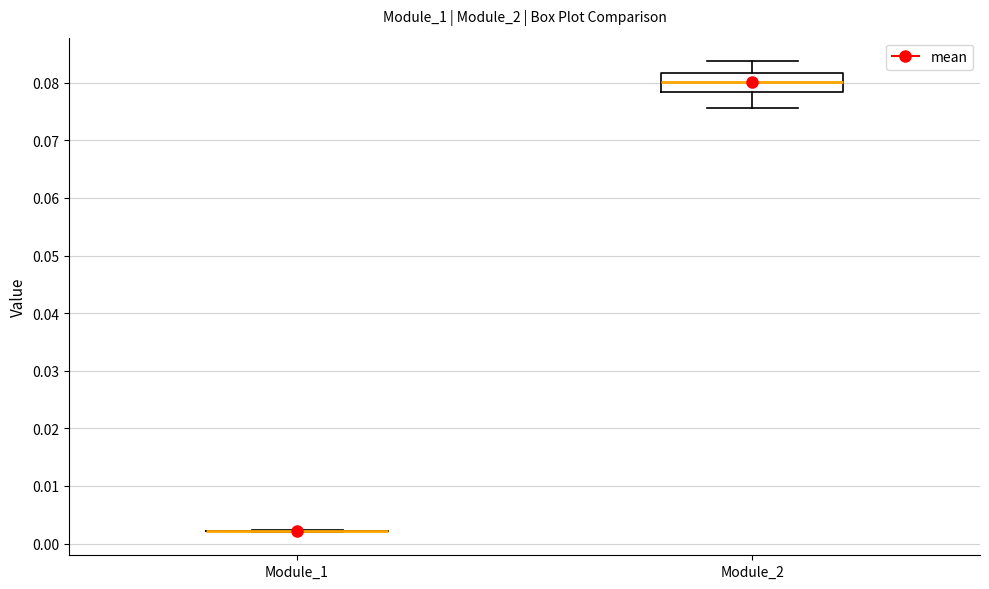

Comparing the boxes themselves (not the whiskers), which one is the tallest?

Module_2